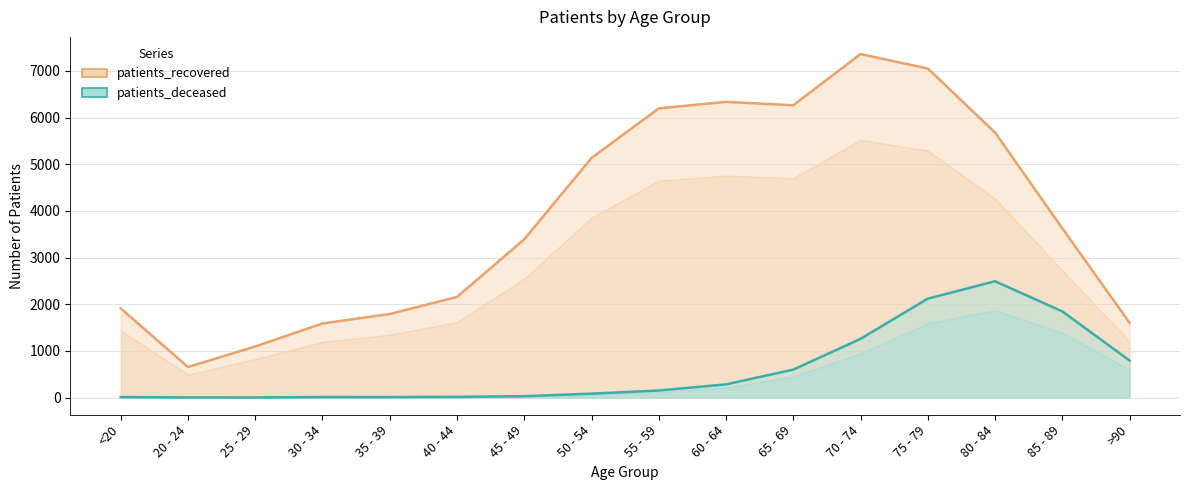

List the labels in order of patients_deceased value, largest first.

80 - 84, 75 - 79, 85 - 89, 70 - 74, >90, 65 - 69, 60 - 64, 55 - 59, 50 - 54, 45 - 49, 40 - 44, 30 - 34, <20, 35 - 39, 20 - 24, 25 - 29